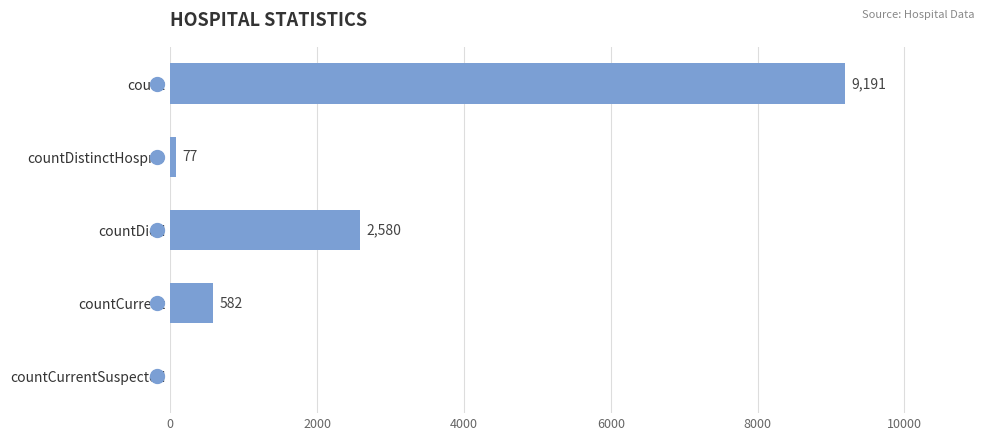

What is the maximum value shown in the chart?

9191